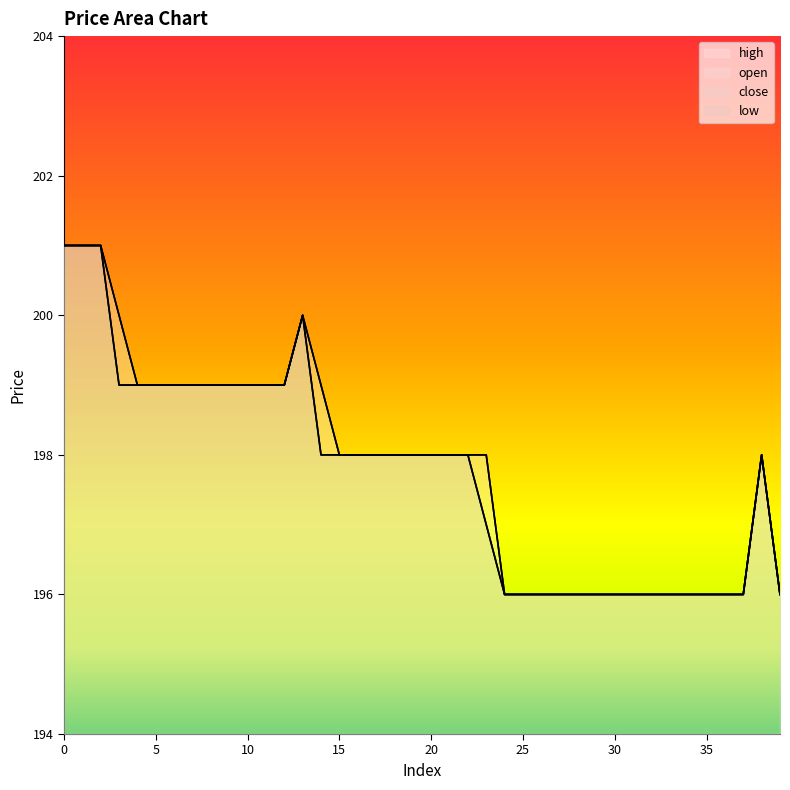

Does the chart display data point markers on the line(s)?

No